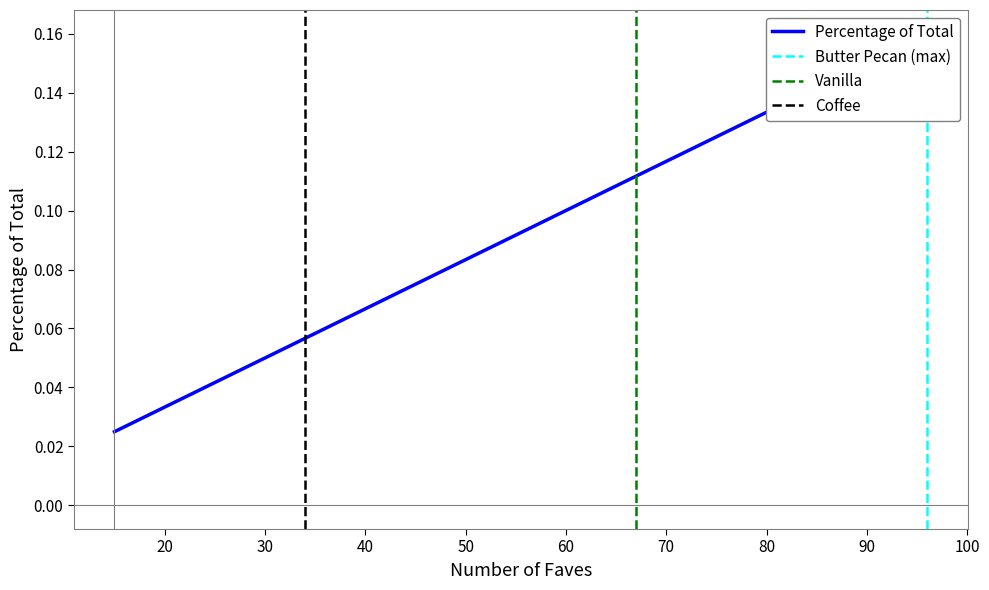

The chart shows a value of 0.0 at Cookie Dough. True or false?

False